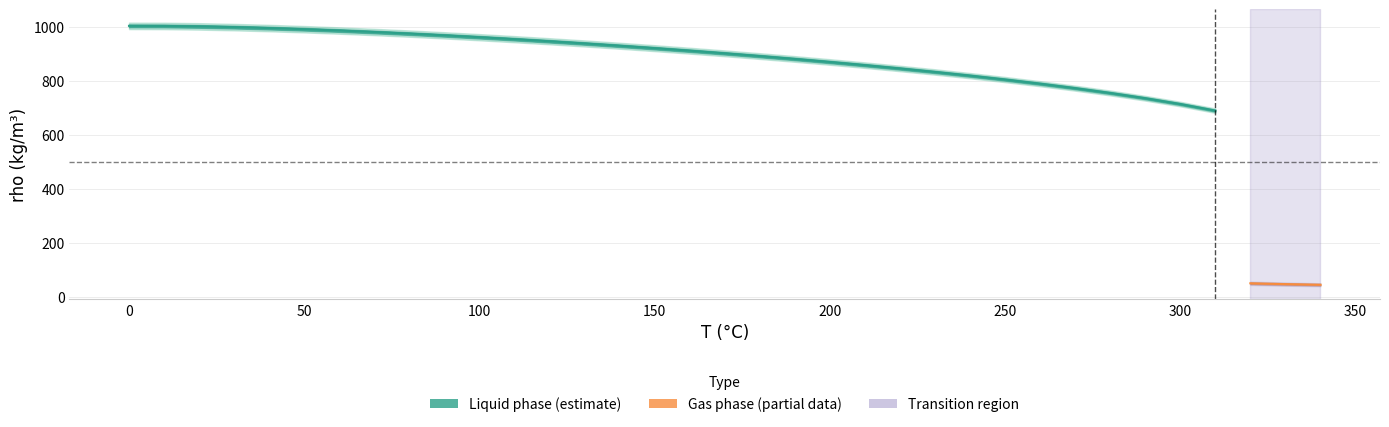

What is the change in value from 60 to 130?

-47.8